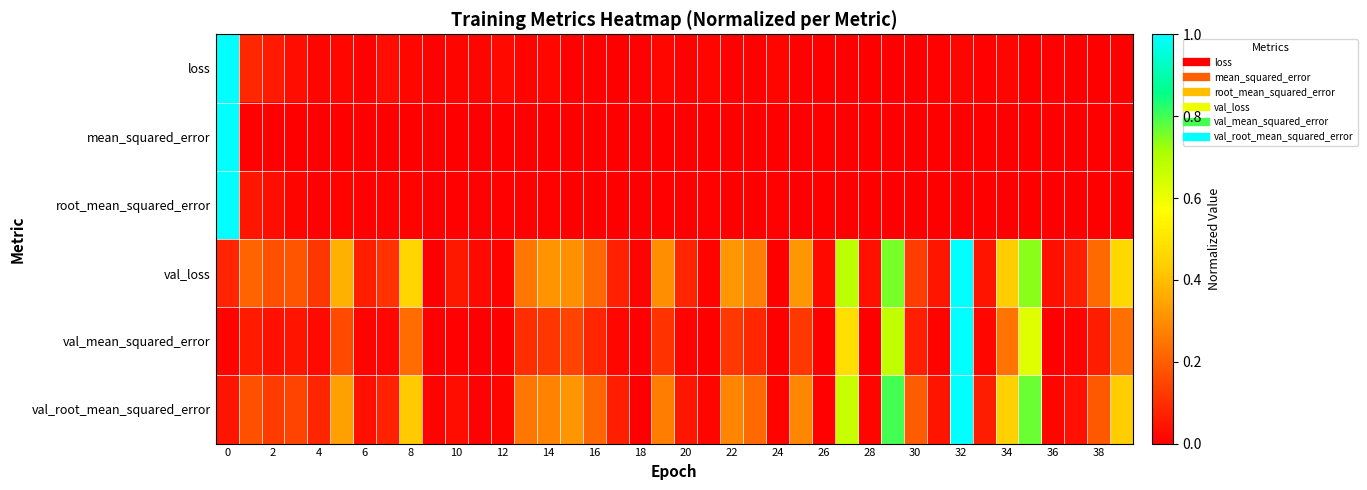

How many categories are shown in the chart?

40